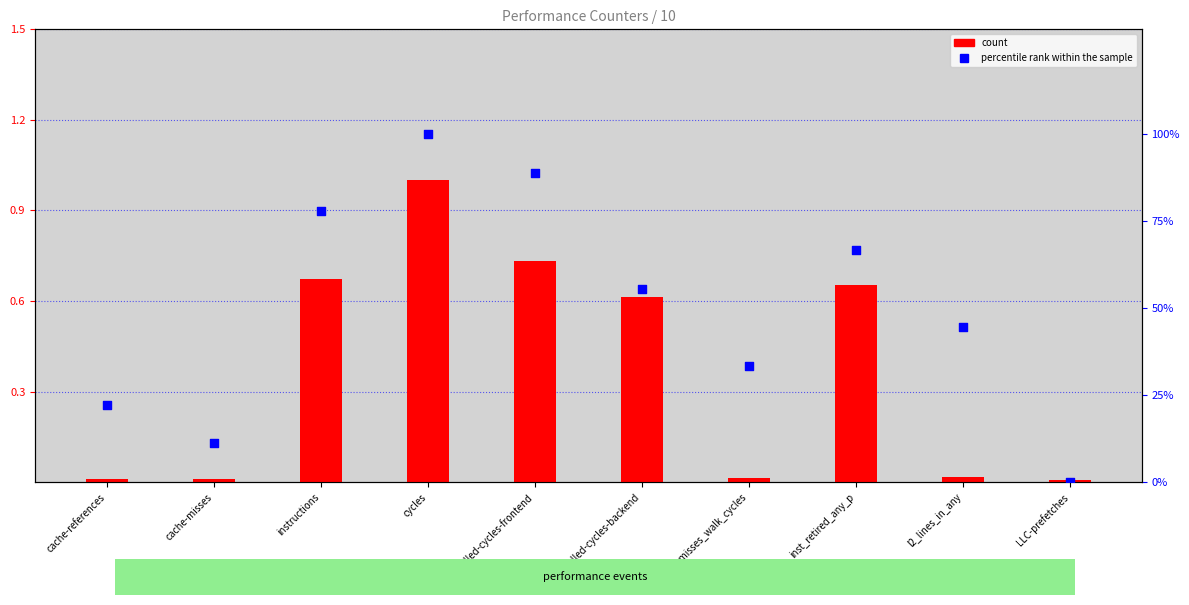

Which series has the largest total across all categories?

percentile rank within the sample